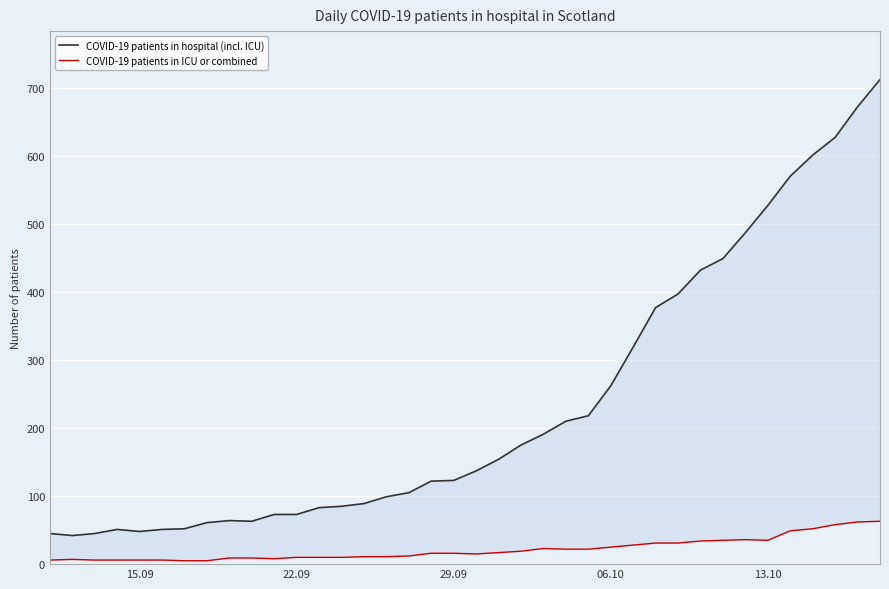

What is the sum of all COVID-19 patients in hospital (incl. ICU) values?

8891